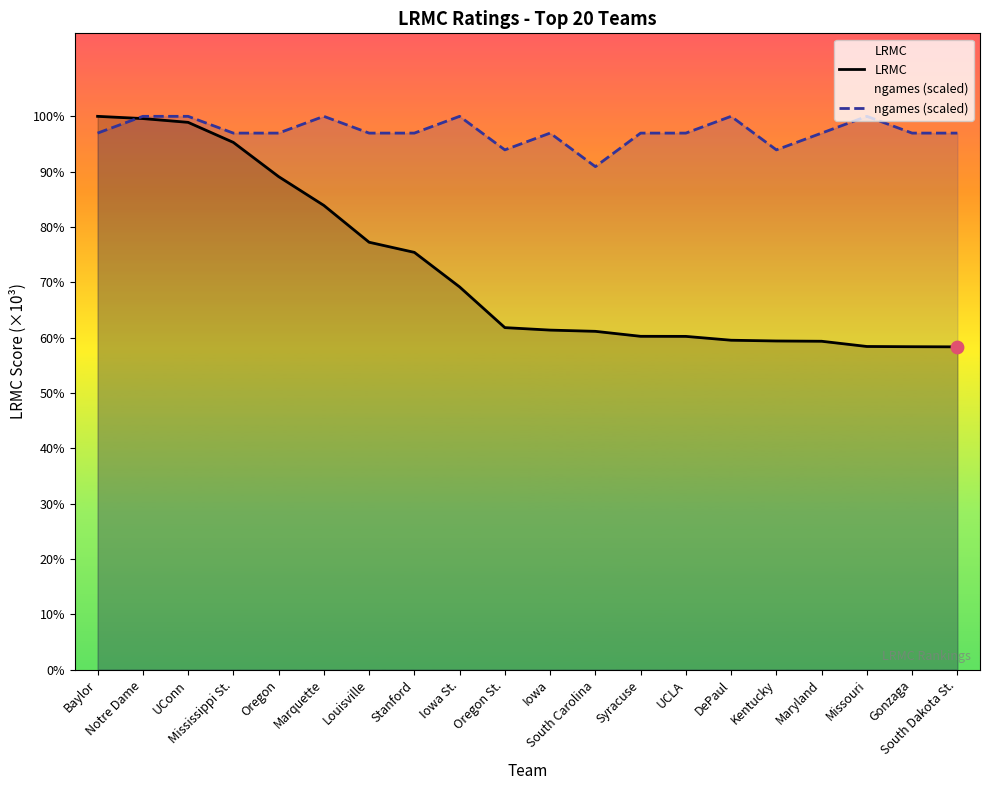

Which series has the largest total across all categories?

ngames (scaled)